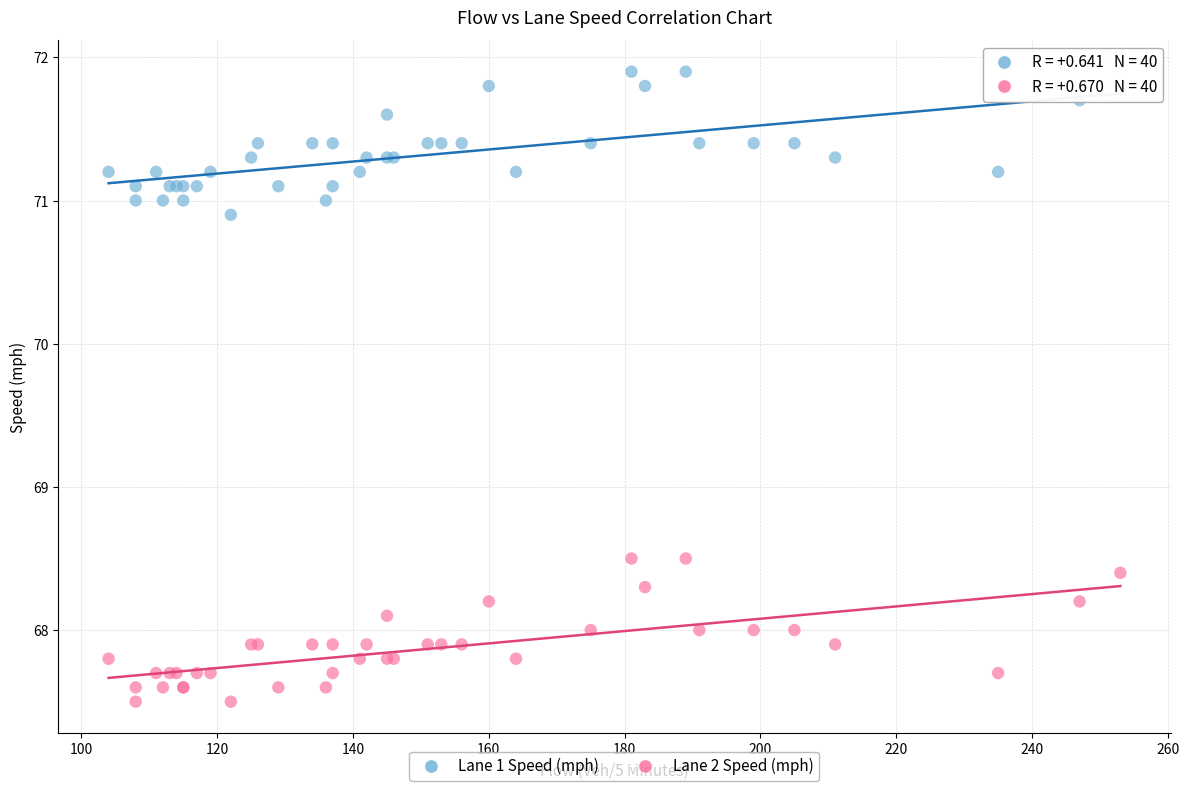

What are all the series names shown in the legend?

Lane 1 Speed (mph), Lane 2 Speed (mph)